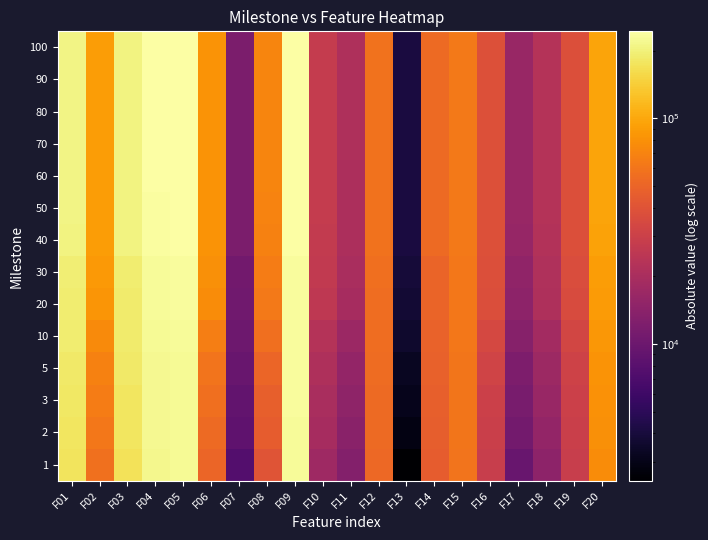

Reading right to left, extract all data points from this chart.

1: F20=77329.9	F19=28521.1	F18=14547.8	F17=9612.8	F16=28328.4	F15=59768.3	F14=45742.4	F13=2470.4	F12=52702.9	F11=12915.4	F10=17492.8	F09=228935.0	F08=40741.6	F07=7619.1	F06=50674.6	F05=222888.0	F04=218431.0	F03=173322.0	F02=57949.5	F01=175348.0
2: F20=80014.5	F19=29626.0	F18=15567.3	F17=10764.8	F16=29764.7	F15=60261.6	F14=46686.0	F13=2866.6	F12=53488.7	F11=14054.0	F10=19095.4	F09=230294.0	F08=45797.5	F07=8525.8	F06=53884.2	F05=224390.0	F04=220051.0	F03=177808.0	F02=61901.9	F01=178651.0
3: F20=81146.6	F19=30034.0	F18=16396.6	F17=11418.4	F16=30404.9	F15=60506.8	F14=47286.7	F13=3068.6	F12=53926.5	F11=14712.2	F10=19969.2	F09=231046.0	F08=47500.9	F07=8970.4	F06=56146.6	F05=225386.0	F04=220349.0	F03=179481.0	F02=65124.8	F01=181545.0
5: F20=82996.3	F19=31043.9	F18=17332.7	F17=12189.0	F16=31801.9	F15=60838.2	F14=47990.1	F13=3251.7	F12=54804.5	F11=15399.2	F10=20907.6	F09=231708.0	F08=50400.1	F07=9628.2	F06=60031.6	F05=226625.0	F04=221329.0	F03=183026.0	F02=68967.7	F01=185632.0
10: F20=85871.0	F19=33049.4	F18=18736.4	F17=13569.4	F16=34080.9	F15=61333.9	F14=49102.6	F13=3554.3	F12=55819.5	F11=17030.1	F10=22721.4	F09=232118.0	F08=56329.8	F07=10109.0	F06=66676.3	F05=229183.0	F04=223420.0	F03=186602.0	F02=75530.3	F01=190265.0
20: F20=87931.9	F19=36232.1	F18=20920.1	F17=14558.6	F16=37590.8	F15=62155.5	F14=49548.3	F13=3767.8	F12=55964.1	F11=19182.1	F10=25706.6	F09=232341.0	F08=62888.3	F07=10471.9	F06=76296.6	F05=231172.0	F04=227326.0	F03=189552.0	F02=83891.0	F01=192671.0
30: F20=89300.4	F19=36945.9	F18=21523.4	F17=14995.3	F16=38207.3	F15=62189.9	F14=50017.7	F13=3878.1	F12=56383.4	F11=19802.4	F10=26555.0	F09=232449.0	F08=65529.8	F07=10621.9	F06=78934.6	F05=231636.0	F04=228292.0	F03=191030.0	F02=86326.6	F01=193601.0
40: F20=94697.2	F19=37844.1	F18=22250.6	F17=16068.7	F16=38809.1	F15=62396.1	F14=53201.5	F13=4127.8	F12=58686.0	F11=20546.7	F10=27263.8	F09=240006.0	F08=69399.2	F07=11783.6	F06=81687.3	F05=240074.0	F04=237036.0	F03=203976.0	F02=89380.4	F01=205973.0
50: F20=95922.9	F19=38117.6	F18=22514.4	F17=16315.8	F16=39005.3	F15=62438.1	F14=53831.8	F13=4147.1	F12=58989.7	F11=20834.4	F10=27499.1	F09=240615.0	F08=70642.4	F07=11894.3	F06=82675.4	F05=240921.0	F04=239015.0	F03=206050.0	F02=90632.8	F01=208526.0
60: F20=96156.1	F19=38176.0	F18=22544.1	F17=16330.9	F16=39061.8	F15=62489.0	F14=53874.6	F13=4147.1	F12=59028.4	F11=20878.6	F10=27507.8	F09=242868.0	F08=70699.8	F07=11912.7	F06=82798.1	F05=242795.0	F04=239639.0	F03=206413.0	F02=90690.4	F01=208526.0
70: F20=96221.3	F19=38193.8	F18=22544.1	F17=16330.9	F16=39061.8	F15=62503.3	F14=53874.6	F13=4147.1	F12=59028.4	F11=20883.1	F10=27512.8	F09=243405.0	F08=70754.0	F07=11912.7	F06=82864.9	F05=243537.0	F04=239938.0	F03=206413.0	F02=90690.4	F01=208526.0
80: F20=96221.3	F19=38210.3	F18=22544.1	F17=16333.5	F16=39061.8	F15=62534.1	F14=53874.6	F13=4147.1	F12=59028.4	F11=20883.1	F10=27528.6	F09=243402.0	F08=70754.0	F07=11912.7	F06=82864.9	F05=243625.0	F04=240133.0	F03=206512.0	F02=90690.4	F01=208526.0
90: F20=96221.3	F19=38241.0	F18=22544.1	F17=16335.0	F16=39075.3	F15=62534.1	F14=53874.6	F13=4147.1	F12=59031.5	F11=20893.1	F10=27531.4	F09=243412.0	F08=70754.0	F07=11912.7	F06=82864.9	F05=243711.0	F04=240222.0	F03=206512.0	F02=90690.4	F01=208526.0
100: F20=96221.3	F19=38241.0	F18=22544.1	F17=16335.0	F16=39075.3	F15=62534.1	F14=53874.6	F13=4147.1	F12=59031.5	F11=20893.1	F10=27531.4	F09=243397.0	F08=70754.0	F07=11912.7	F06=82864.9	F05=243711.0	F04=240222.0	F03=206512.0	F02=90690.4	F01=208526.0